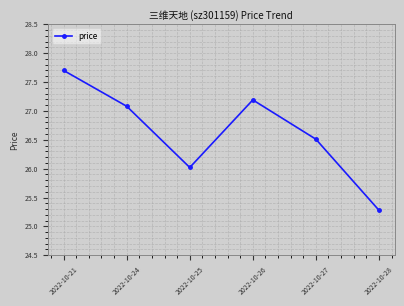

Is this an area chart (filled region under the line)?

No